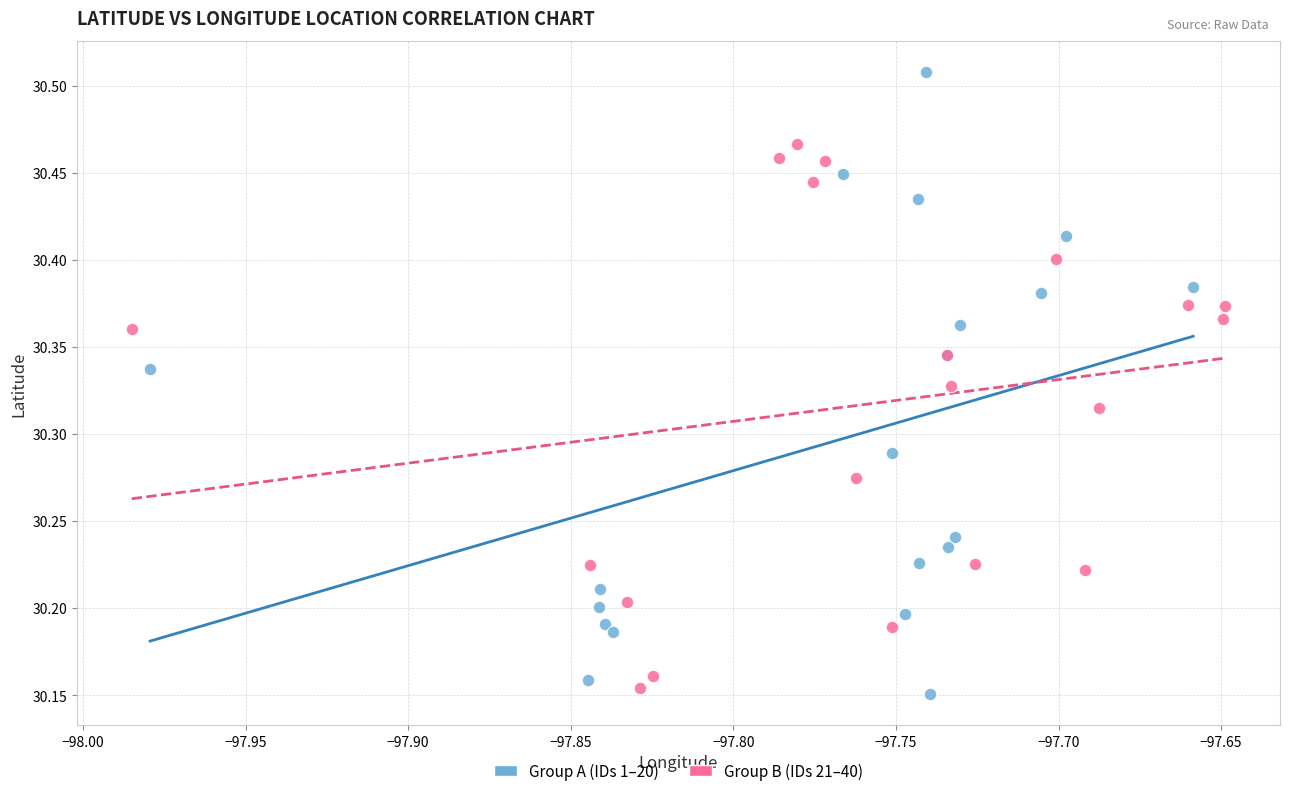

Which series has the largest Y range (max minus min)?

Group A (IDs 1–20)